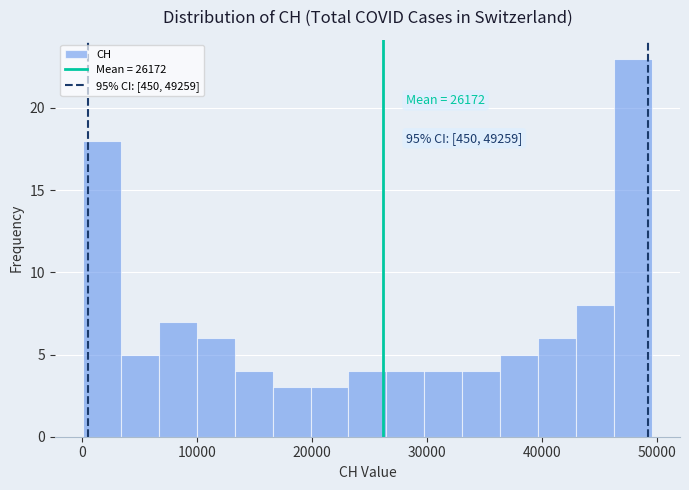

Read against the x-axis, roughly where is the centre of the tallest bar?

48000